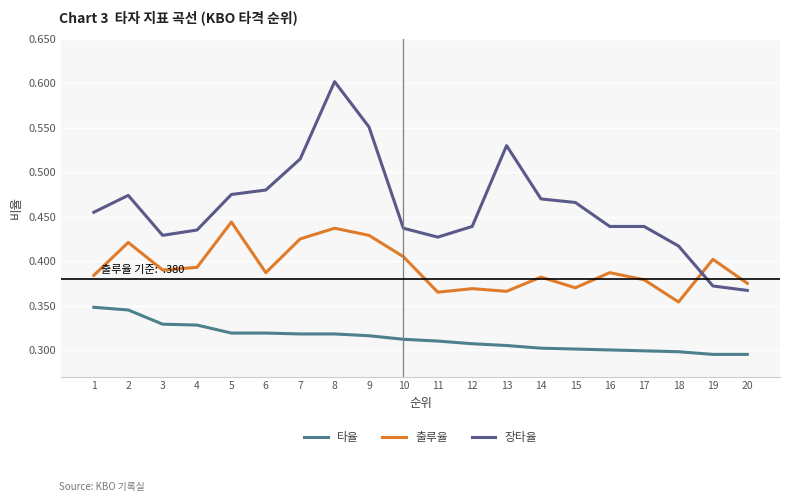

Does the chart have visible grid lines?

Yes